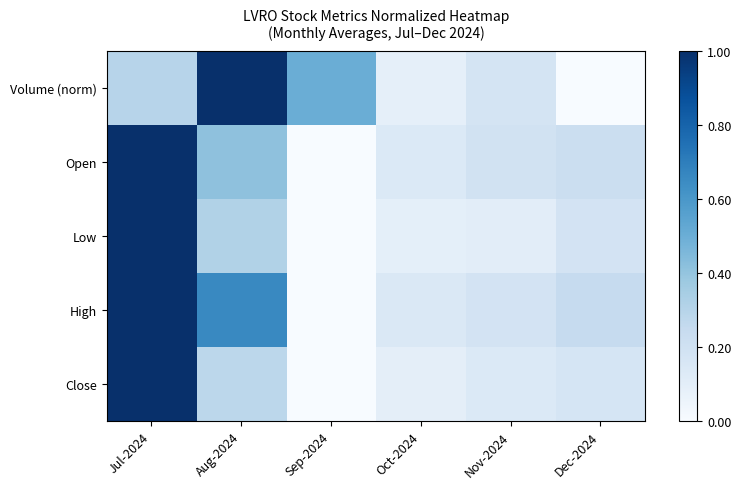

What is the total value across all series at Dec-2024?

0.8